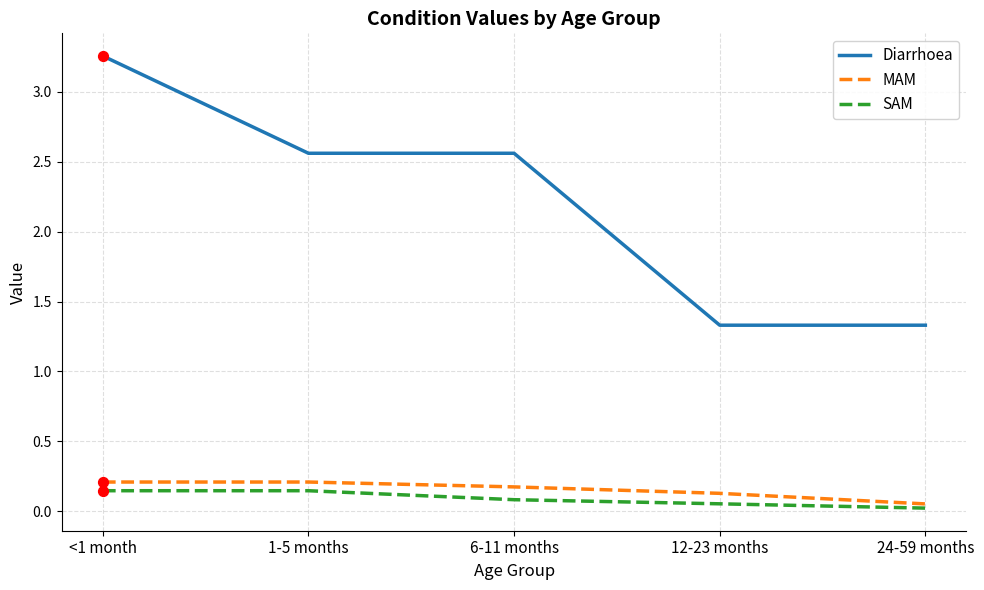

What are all the series names shown in the legend?

Diarrhoea, MAM, SAM